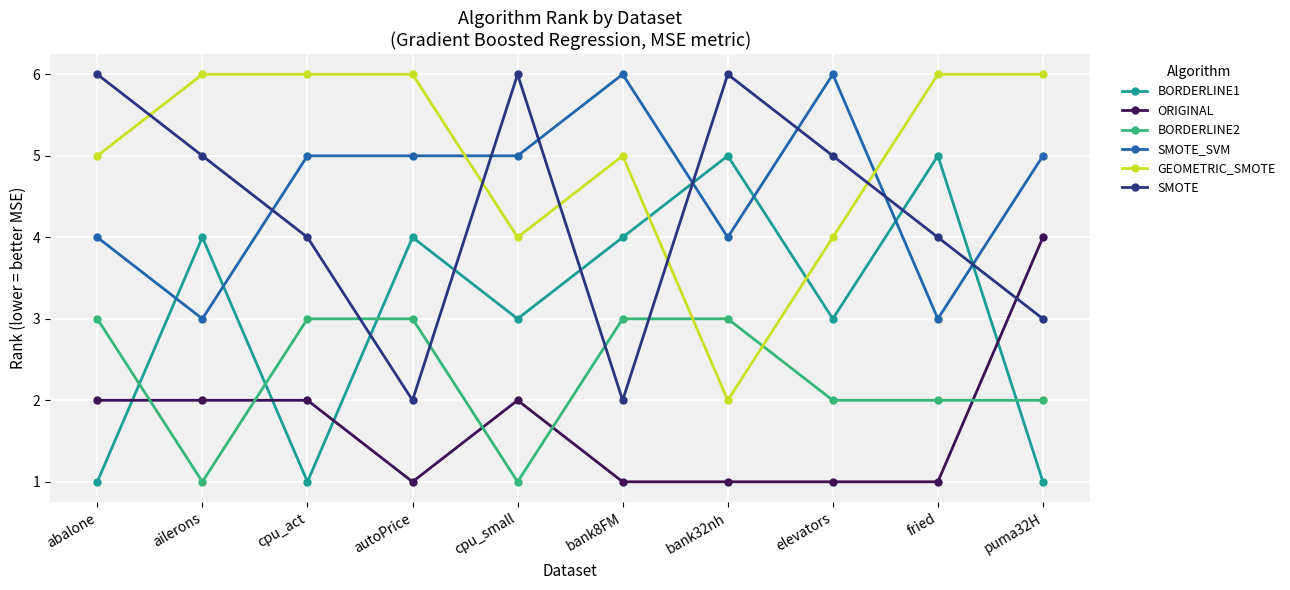

What is the total value across all series at autoPrice?

21